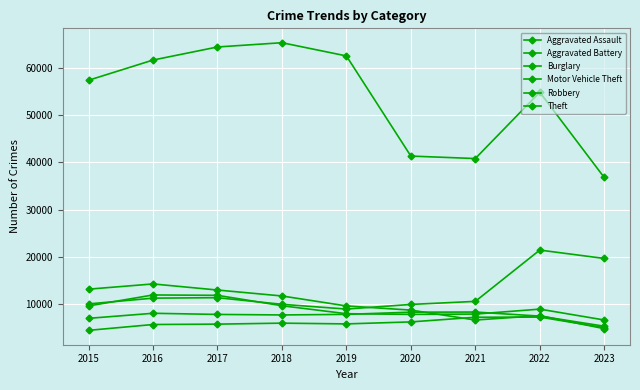

Where is the first local maximum for Aggravated Assault?

2018